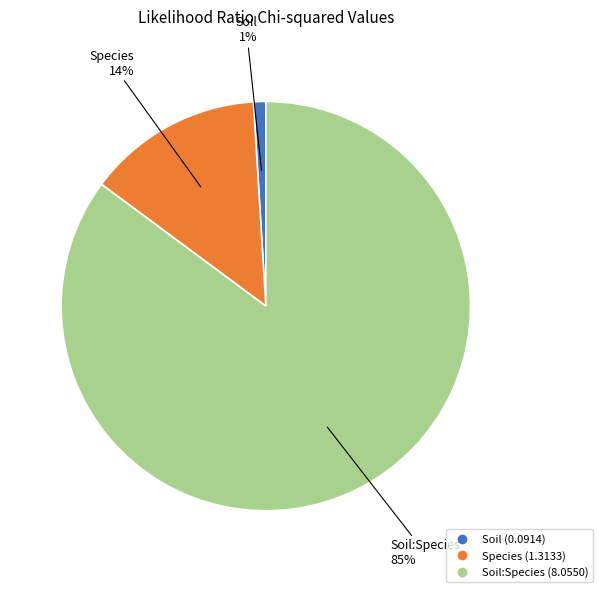

To the nearest percent, what is the average slice percentage?

33%